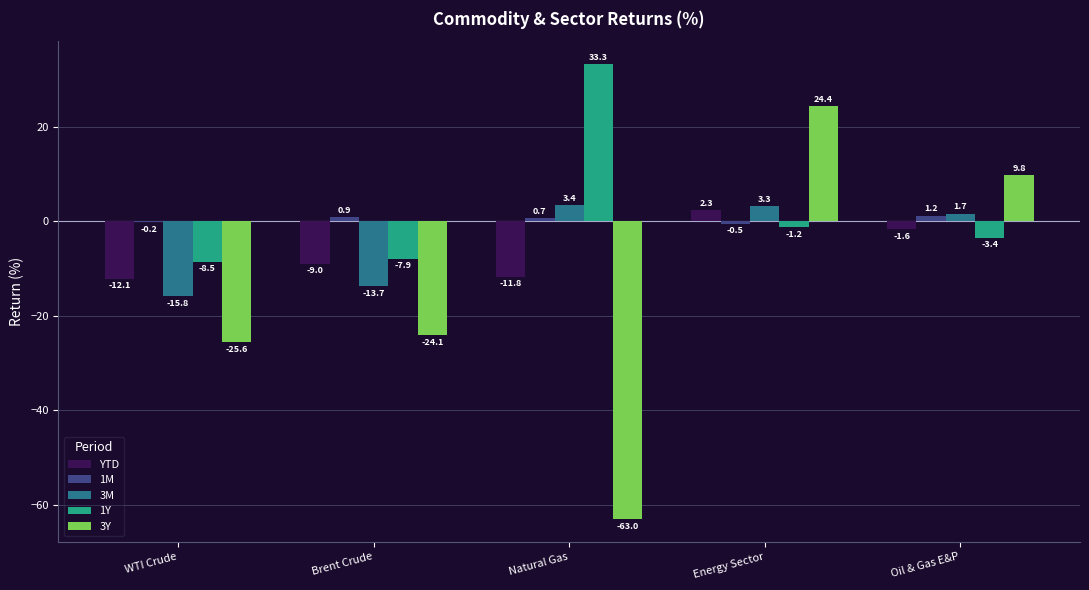

Are the bars grouped side by side (vs. stacked)?

Yes